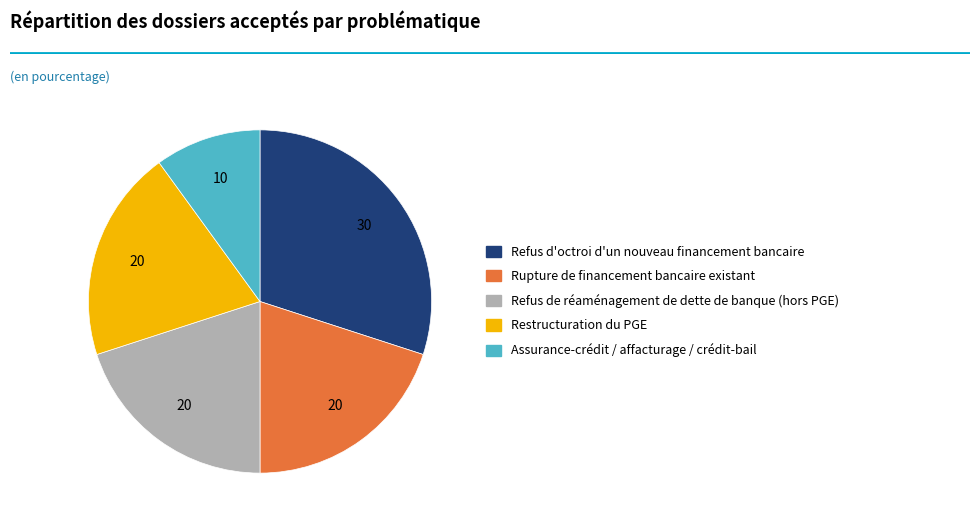

Which slice is the largest?

Refus d'octroi d'un nouveau financement bancaire